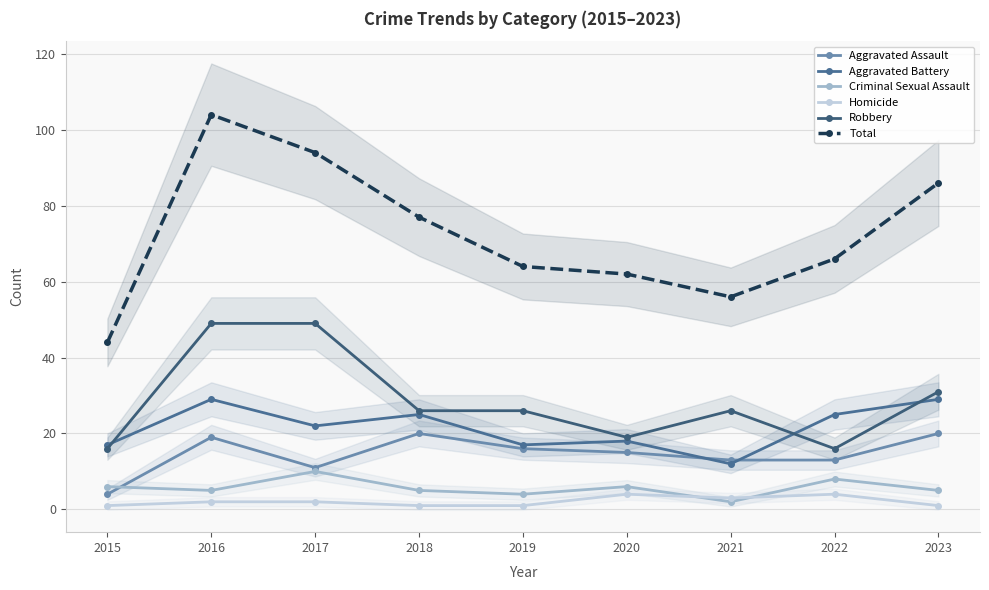

What are all the series names shown in the legend?

Aggravated Assault, Aggravated Battery, Criminal Sexual Assault, Homicide, Robbery, Total